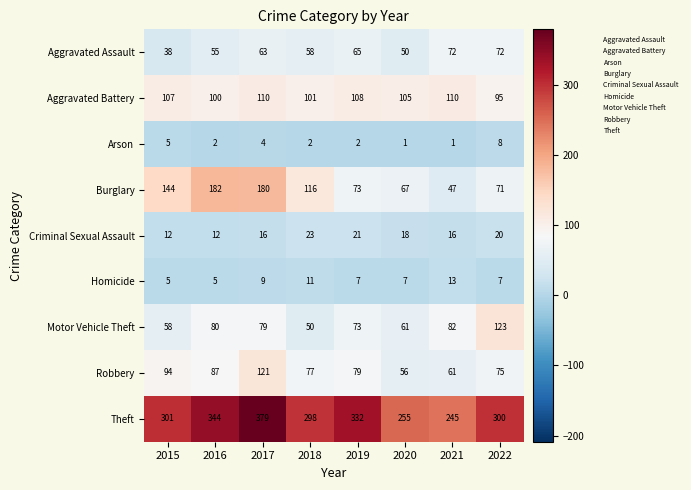

How many data points does each series have?

8